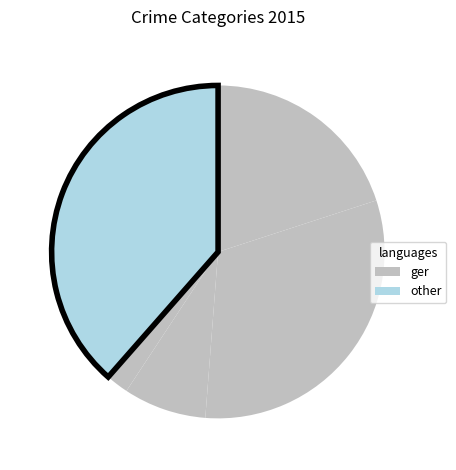

Count the number of slices in the pie.

5